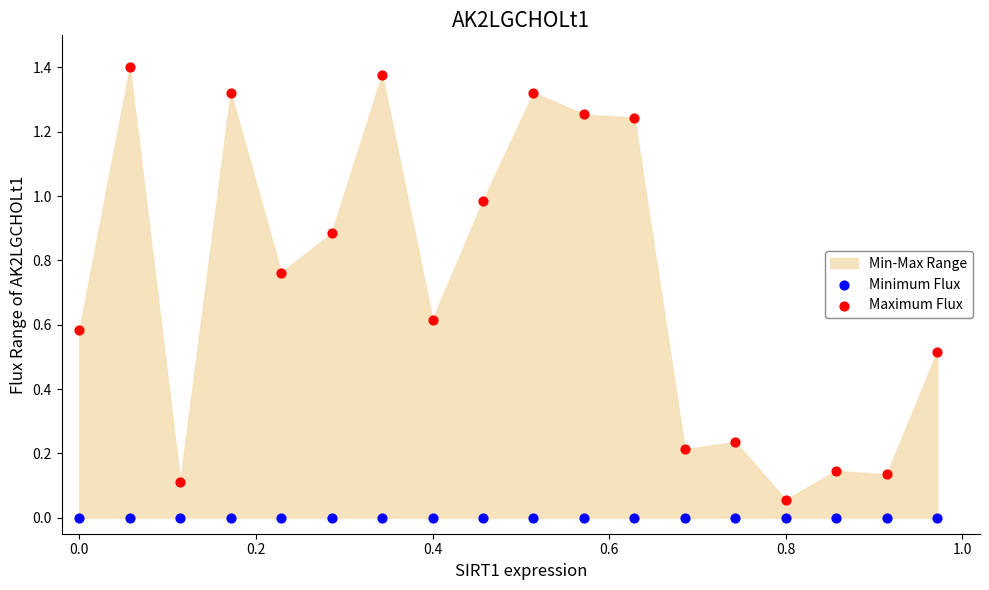

Which series contains the highest Y value?

Maximum Flux